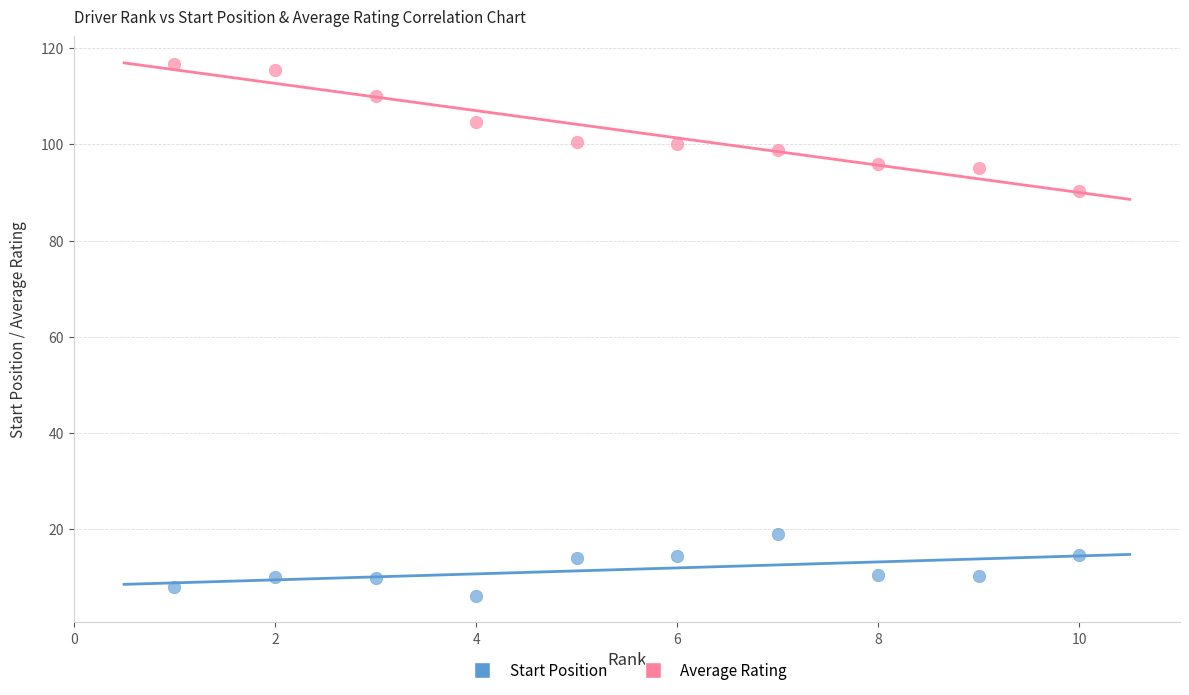

Which series reaches the minimum Y coordinate?

Start Position